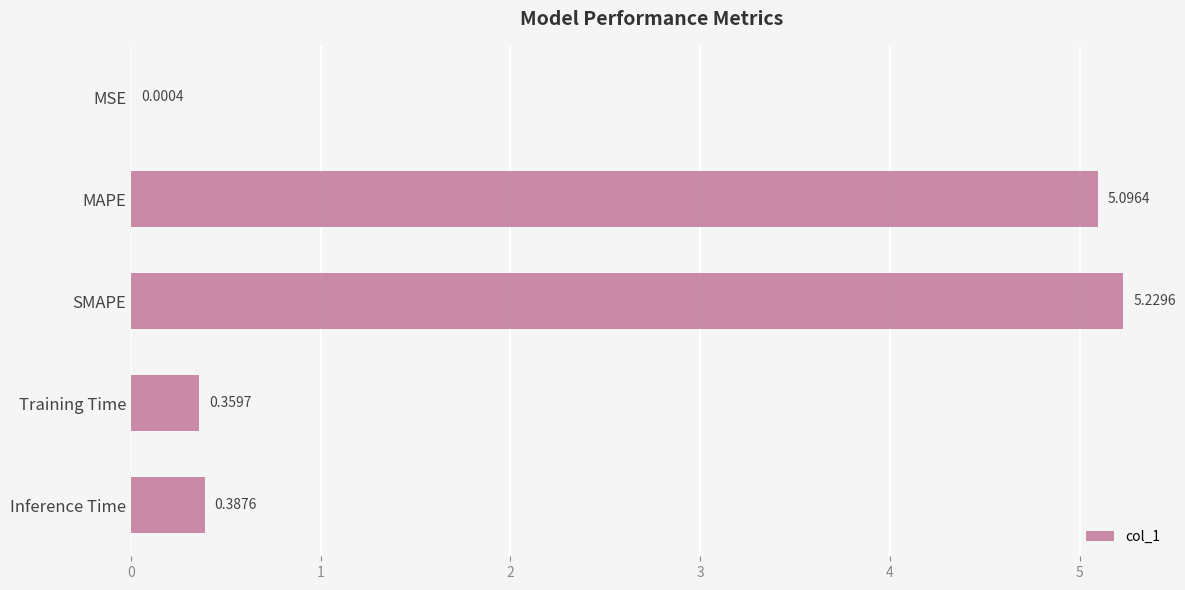

What is the sum of all values?

11.1